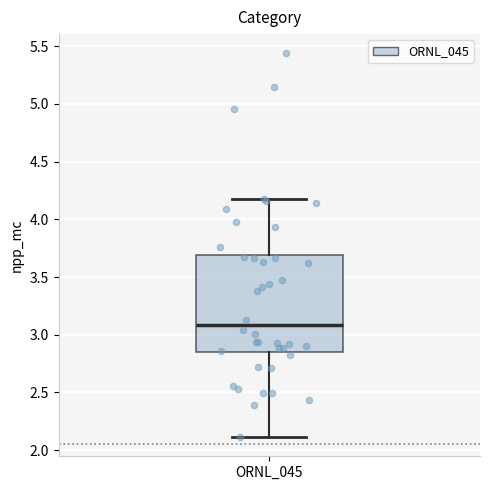

Where does the median line of the box for ORNL_045 sit on the y-axis? The values are not printed on the chart, so give them approximately, as read against the axis.

3.10